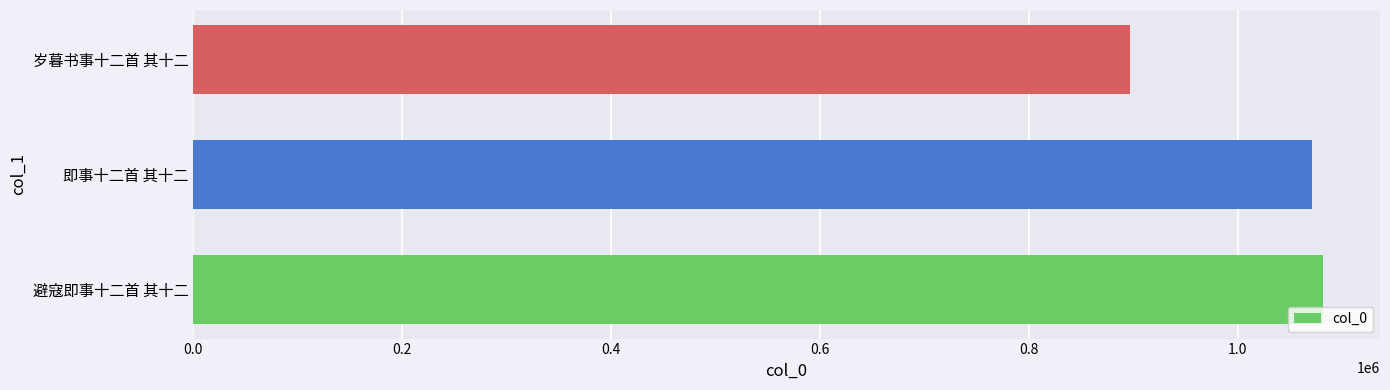

Reading bottom to top, transcribe all the data shown in this chart.

1082052	1071065	896954